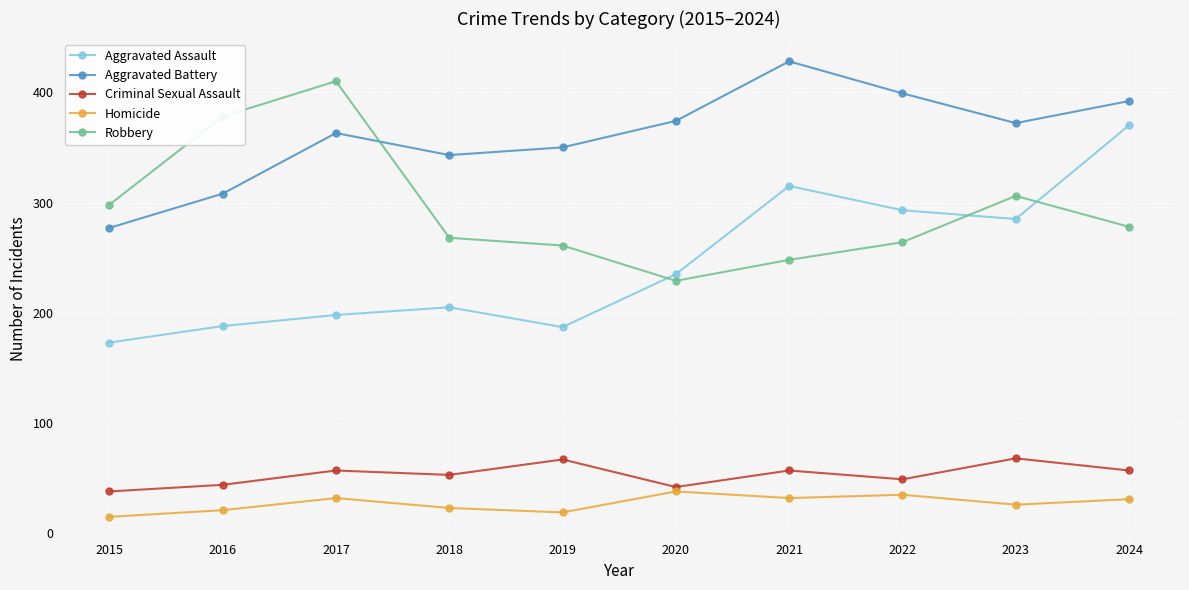

True or false: Homicide and Aggravated Battery intersect in this chart.

False